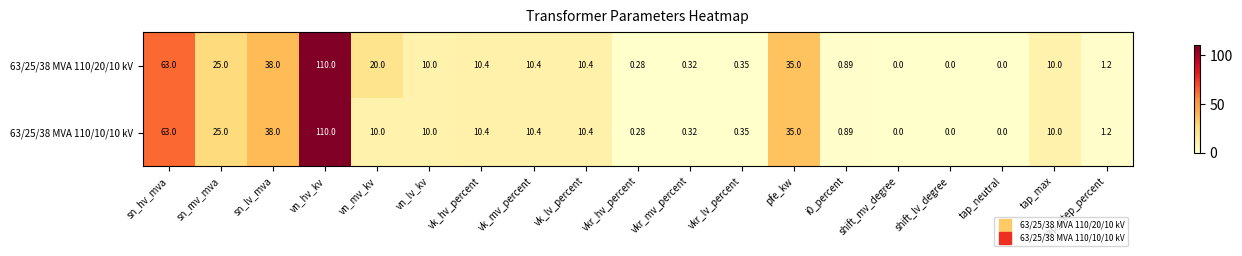

At which label does 63/25/38 MVA 110/10/10 kV first exceed 10?

sn_hv_mva